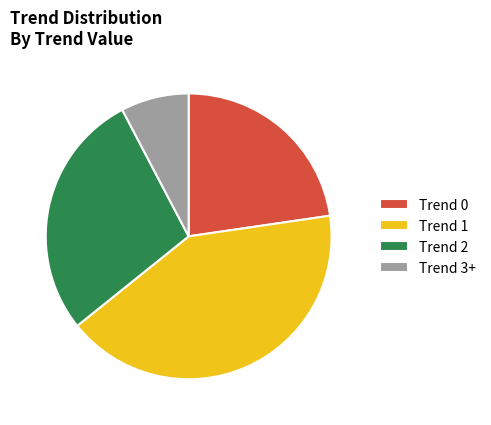

Do Trend 1 and Trend 2 together represent more than half of the pie?

Yes